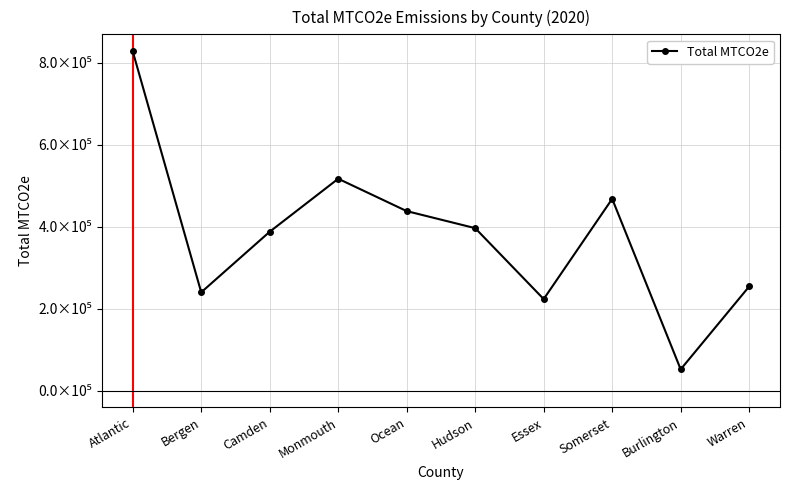

Count the number of categories in the chart.

10